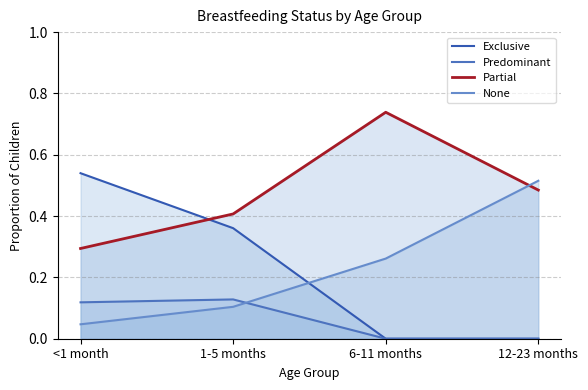

Reading left to right, transcribe all the data shown in this chart.

Exclusive: <1 month=0.5	1-5 months=0.4	6-11 months=0.0	12-23 months=0.0
Predominant: <1 month=0.1	1-5 months=0.1	6-11 months=0.0	12-23 months=0.0
Partial: <1 month=0.3	1-5 months=0.4	6-11 months=0.7	12-23 months=0.5
None: <1 month=0.0	1-5 months=0.1	6-11 months=0.3	12-23 months=0.5